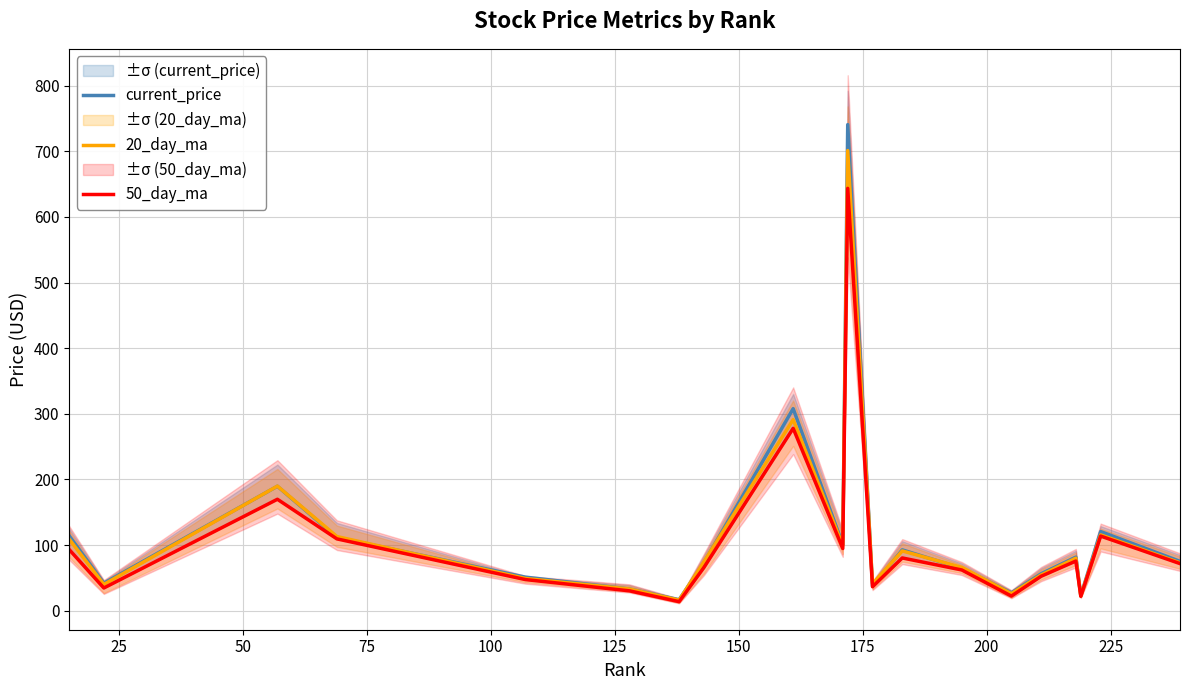

Is the value of current_price at 200 greater than the value of 50_day_ma at 12?

Yes